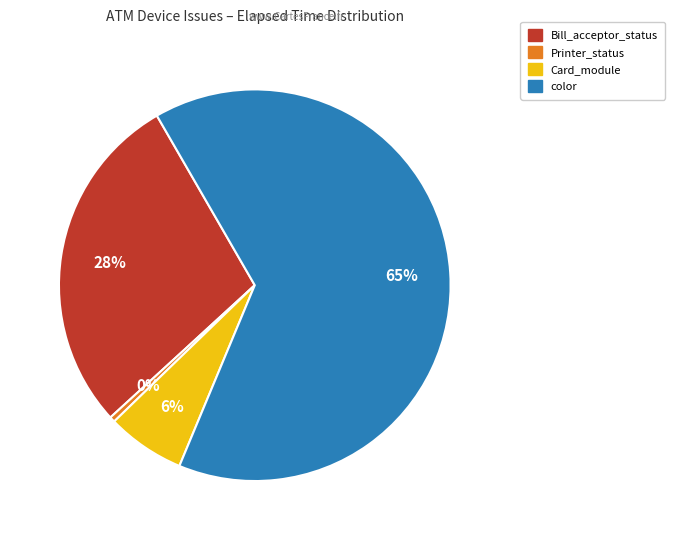

Does any single category account for the majority?

Yes